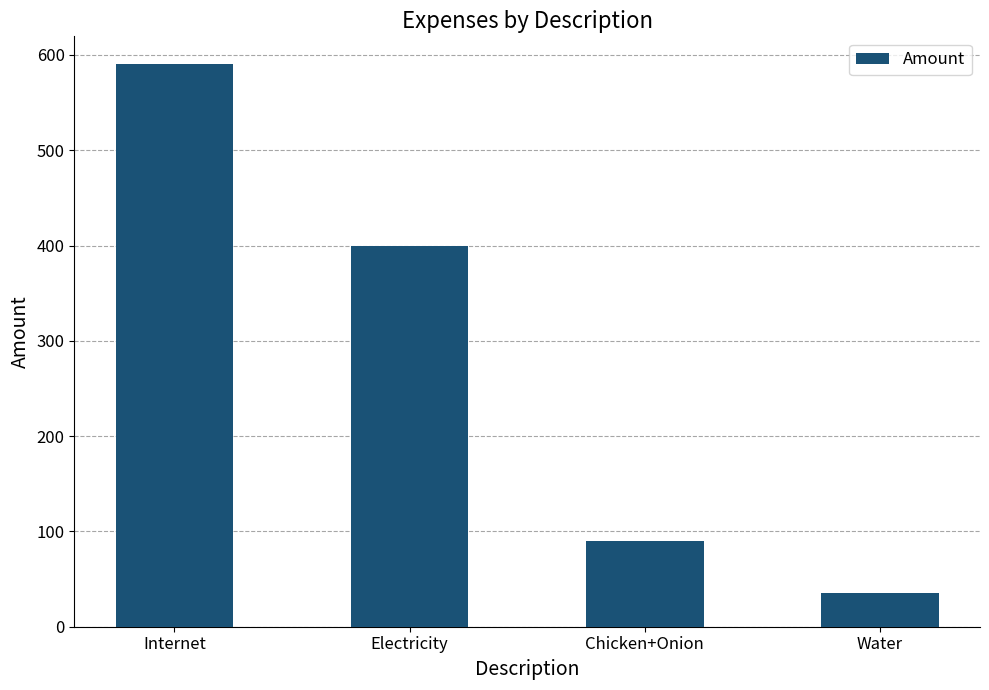

What is the smallest value displayed?

35